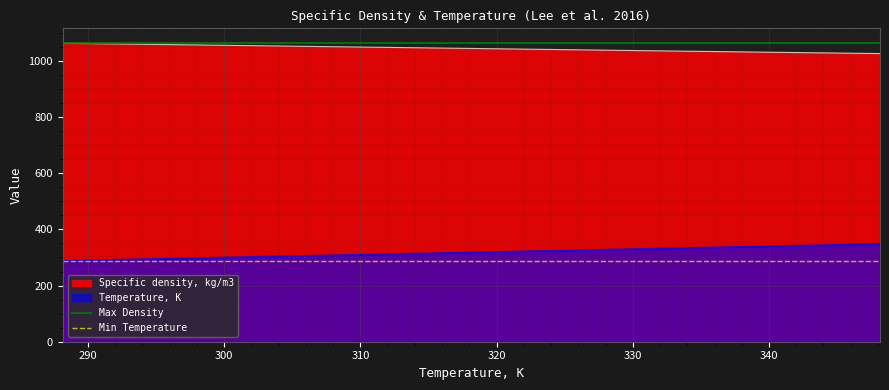

True or false: Temperature, K and Specific density, kg/m3 intersect in this chart.

False